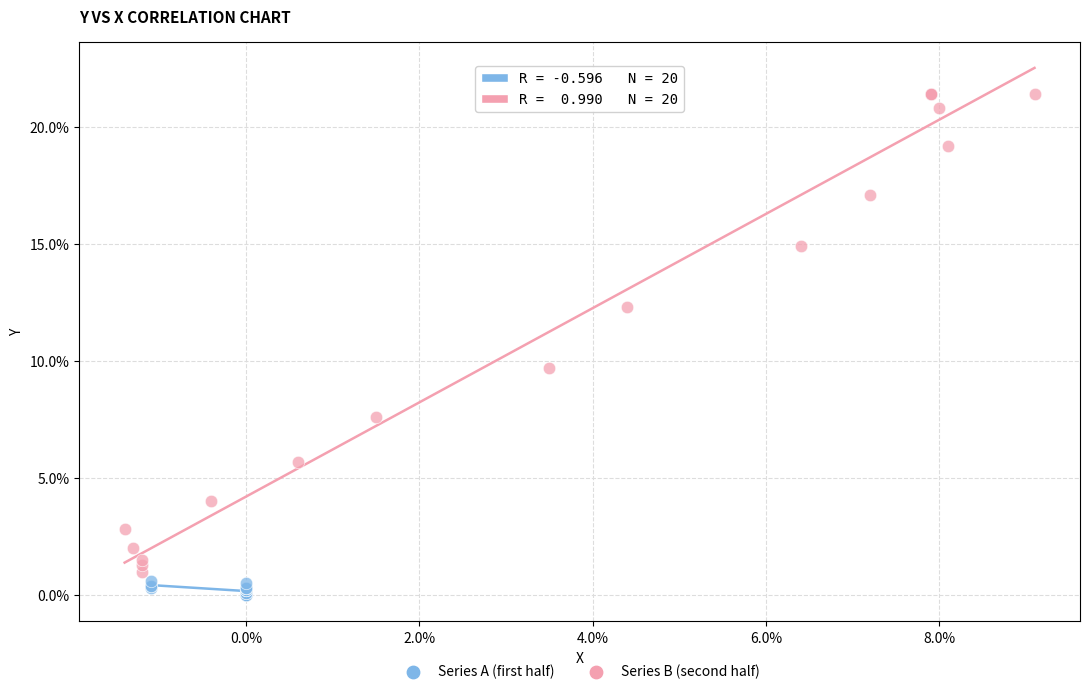

Which series has the largest Y range (max minus min)?

Series B (second half)